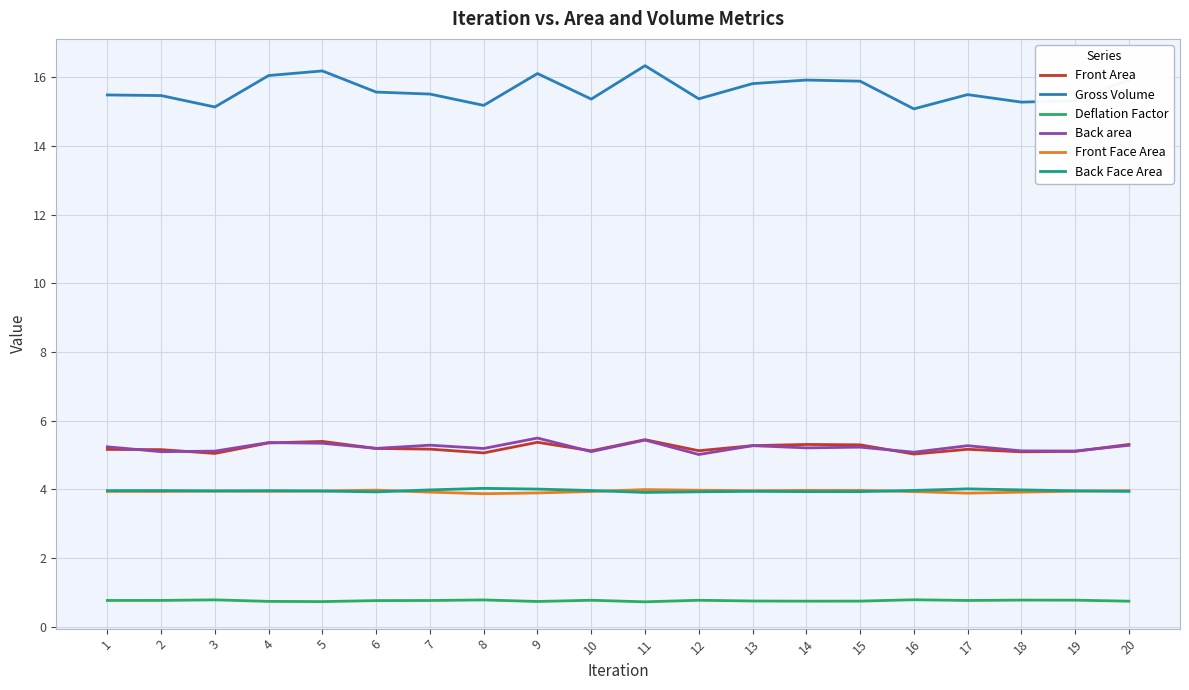

What is the sum of all Front Area values?

104.2